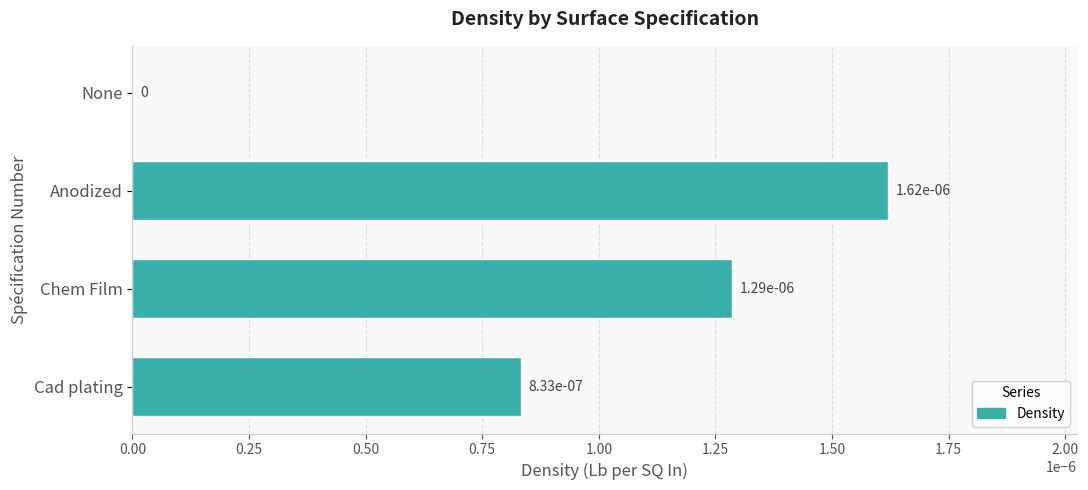

True or false: the data shows 0.0 at Chem Film.

True